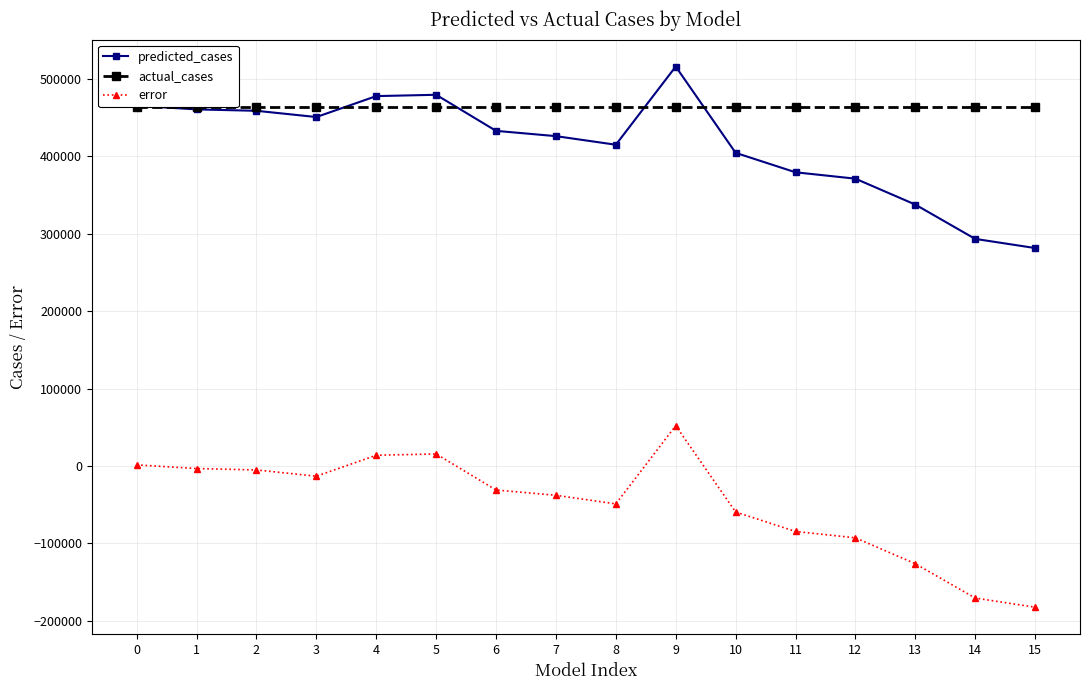

What is the maximum value shown in the chart?

516180.0